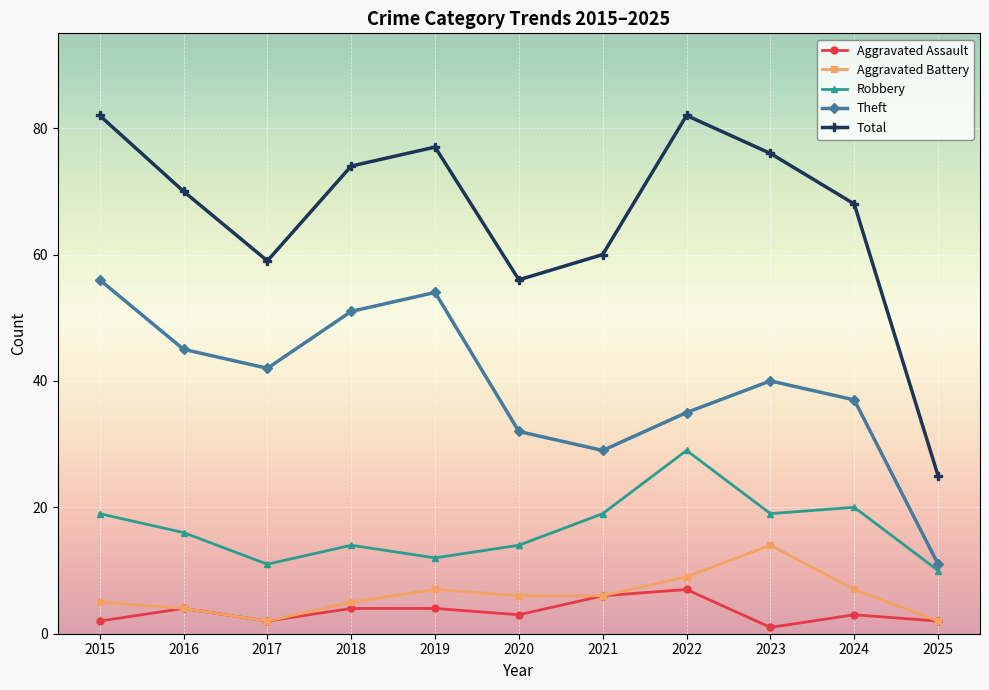

Reading right to left, transcribe all the data shown in this chart.

Aggravated Assault: 2025=2	2024=3	2023=1	2022=7	2021=6	2020=3	2019=4	2018=4	2017=2	2016=4	2015=2
Aggravated Battery: 2025=2	2024=7	2023=14	2022=9	2021=6	2020=6	2019=7	2018=5	2017=2	2016=4	2015=5
Robbery: 2025=10	2024=20	2023=19	2022=29	2021=19	2020=14	2019=12	2018=14	2017=11	2016=16	2015=19
Theft: 2025=11	2024=37	2023=40	2022=35	2021=29	2020=32	2019=54	2018=51	2017=42	2016=45	2015=56
Total: 2025=25	2024=68	2023=76	2022=82	2021=60	2020=56	2019=77	2018=74	2017=59	2016=70	2015=82